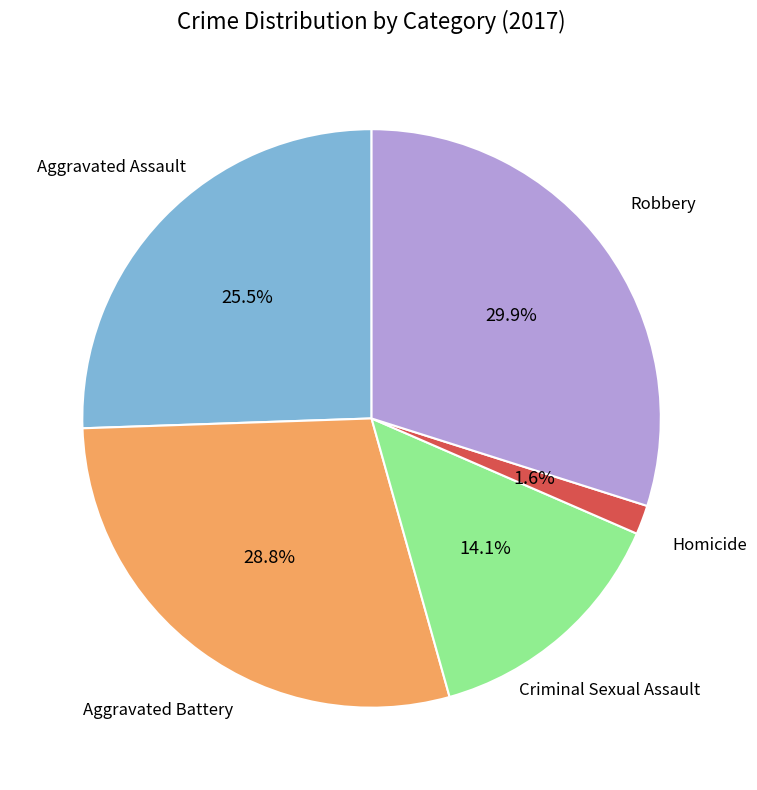

Which category has the smallest portion of the pie?

Homicide